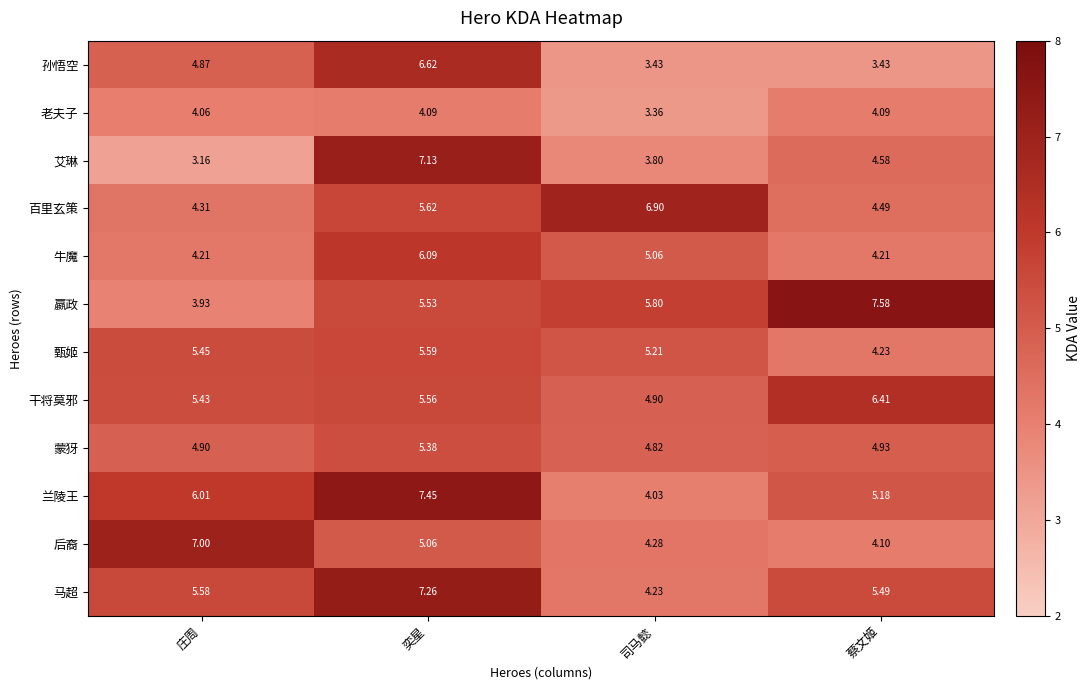

Which label corresponds to the smallest value in the chart?

庄周